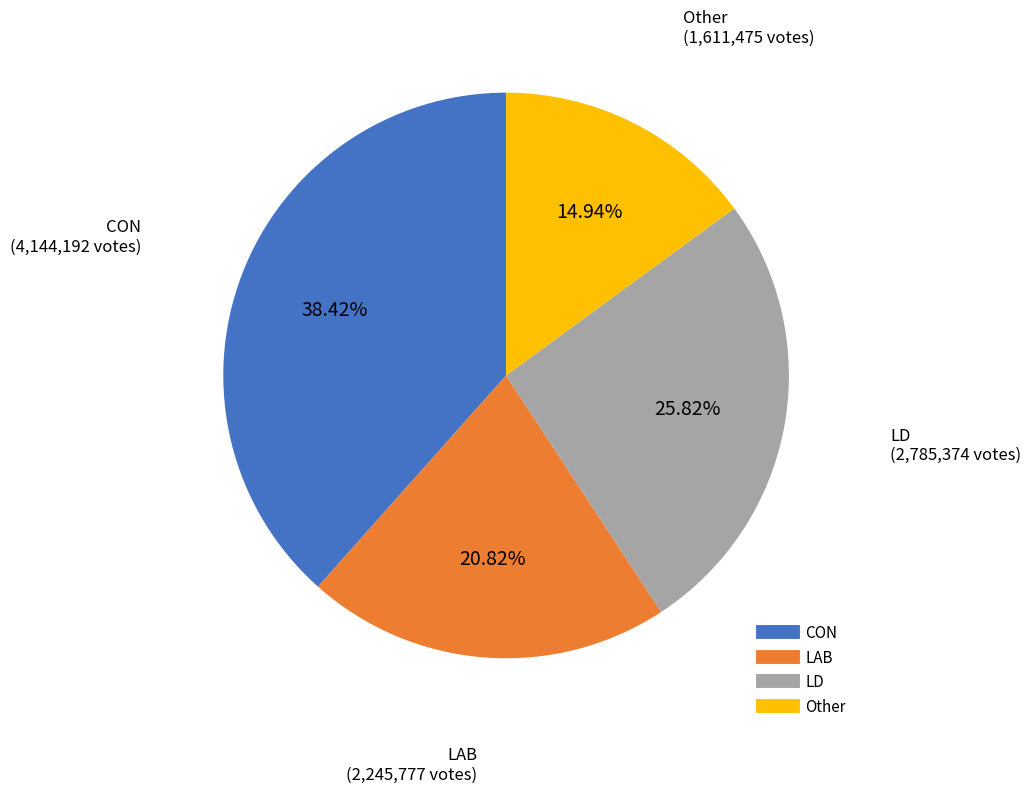

Which has a higher value, LD or Other?

LD